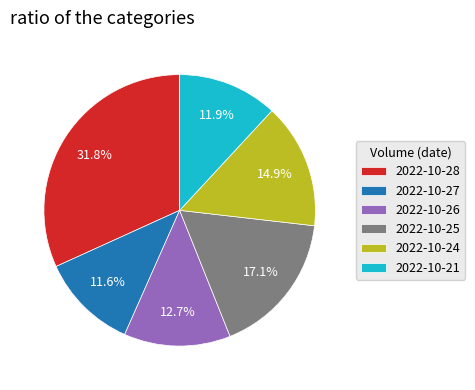

Does 2022-10-24 represent more than half of the total?

No